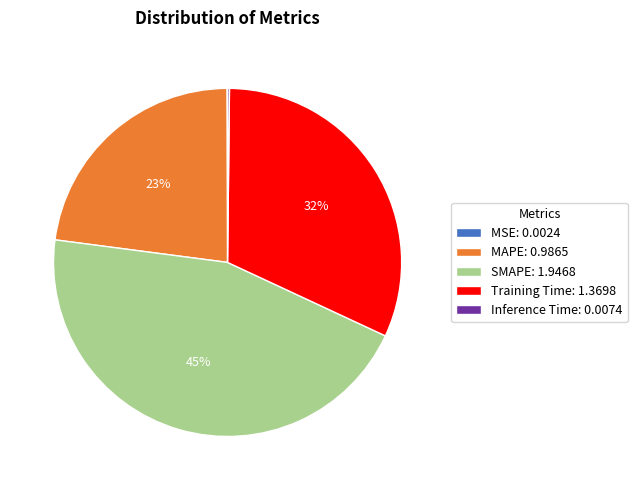

To the nearest percent, what is the average slice percentage?

20%